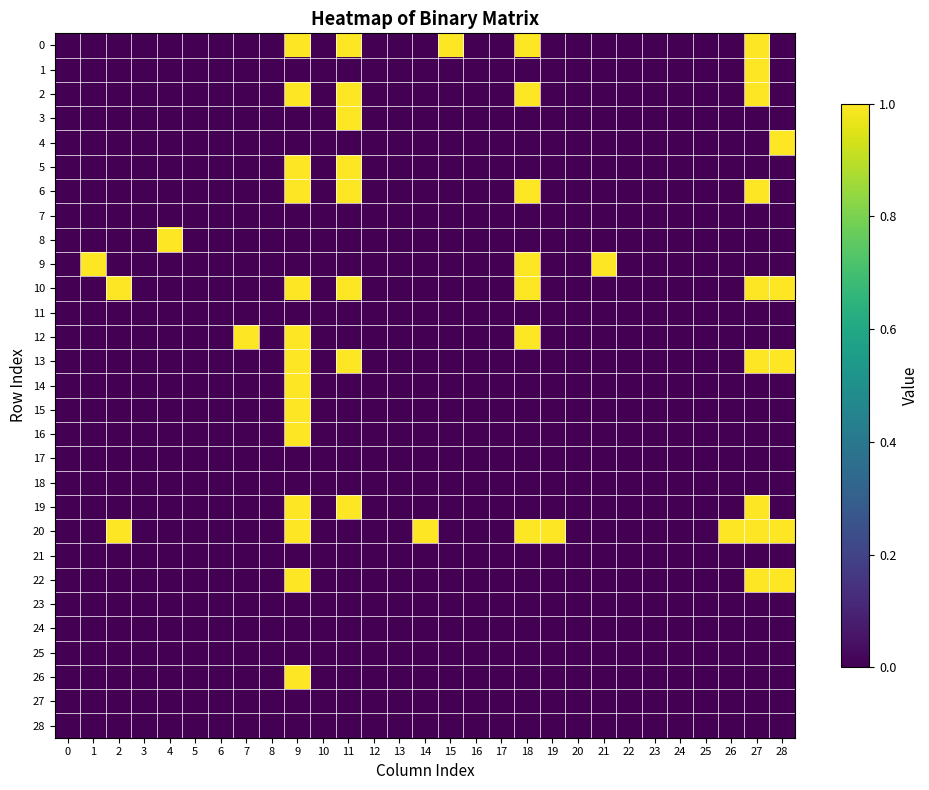

How many data points does each series have?

29